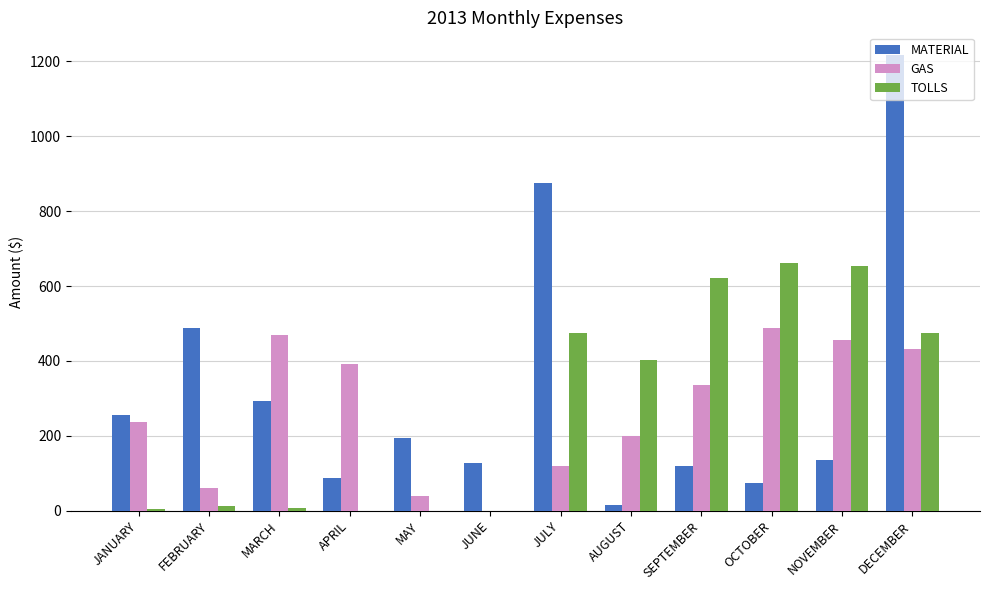

The MATERIAL series shows 783.8 at DECEMBER. True or false?

False